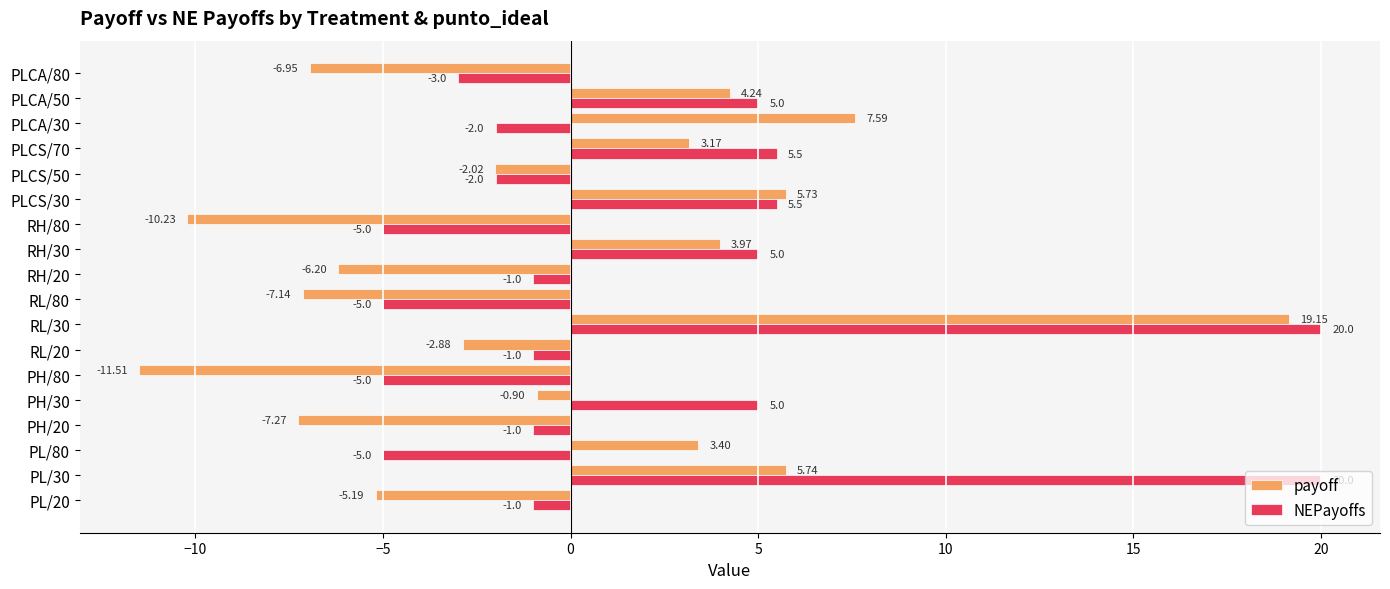

What are all the series names shown in the legend?

payoff, NEPayoffs